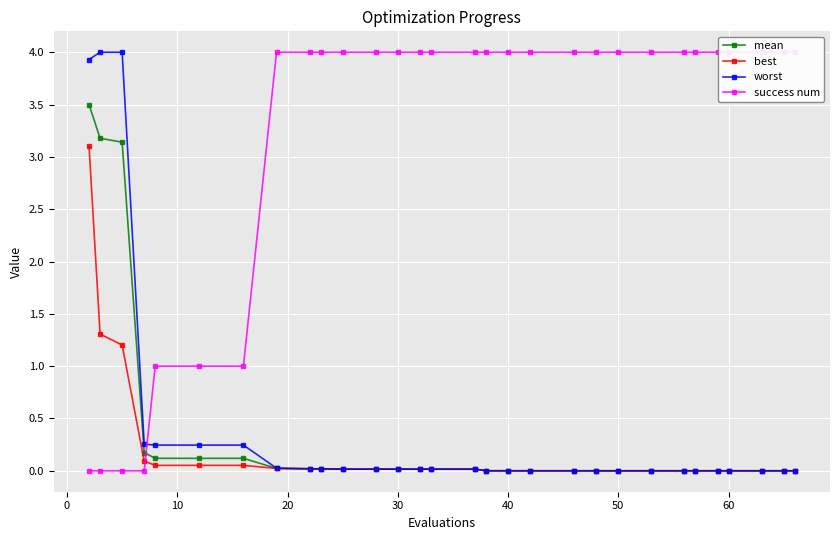

True or false: worst has more than 0 interior local peaks.

True